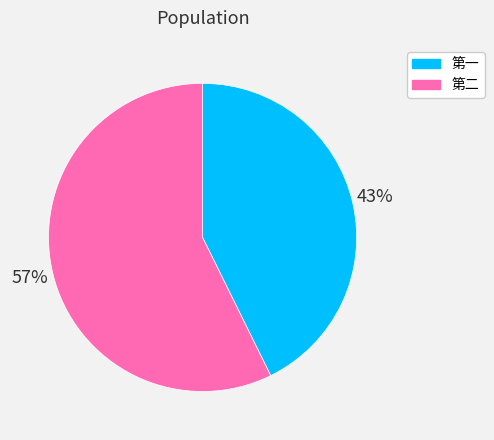

Does any single category account for the majority?

Yes